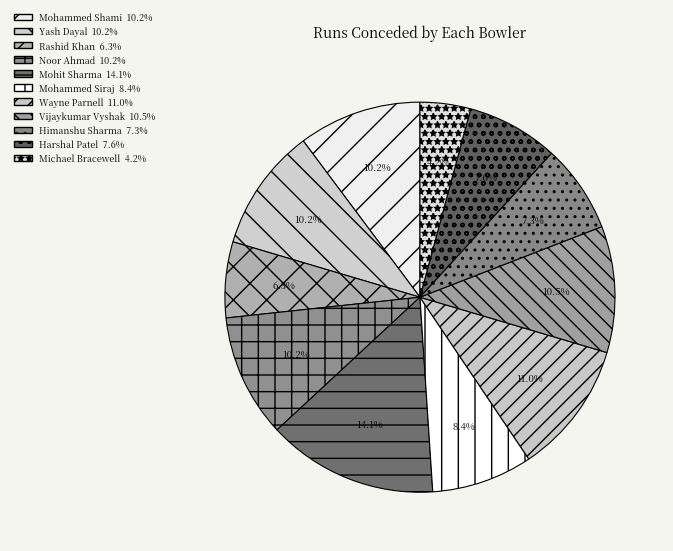

Combined, do Michael Bracewell and Himanshu Sharma account for over 50%?

No